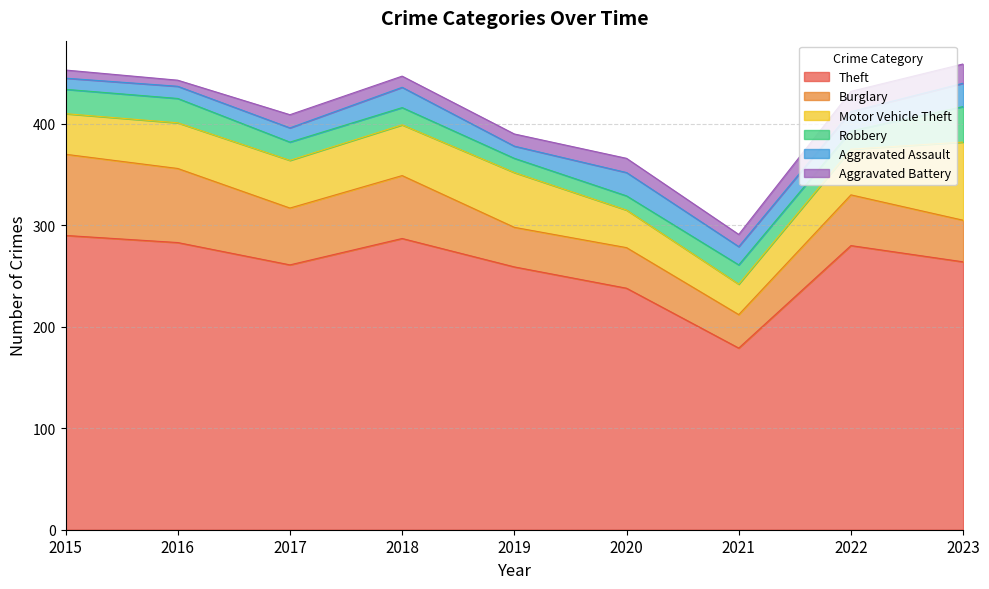

What is the lowest value of the Robbery series?

14